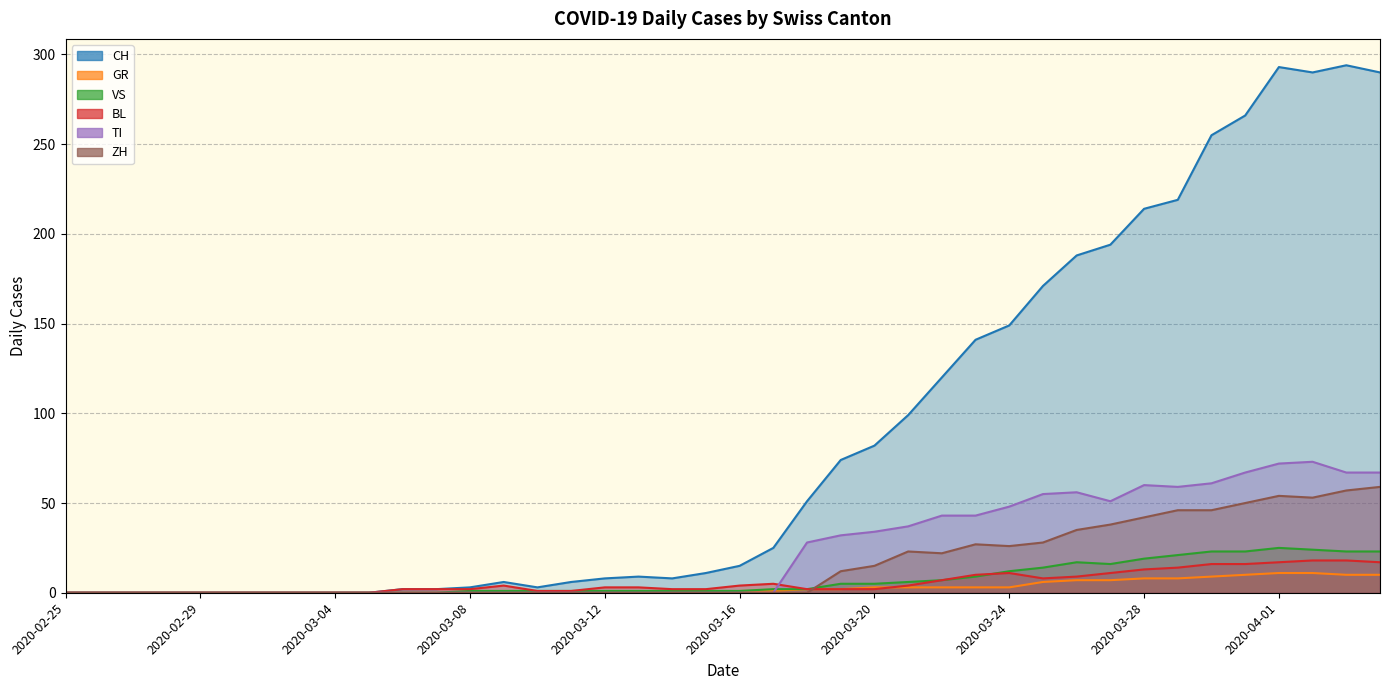

What is the maximum value for GR?

11